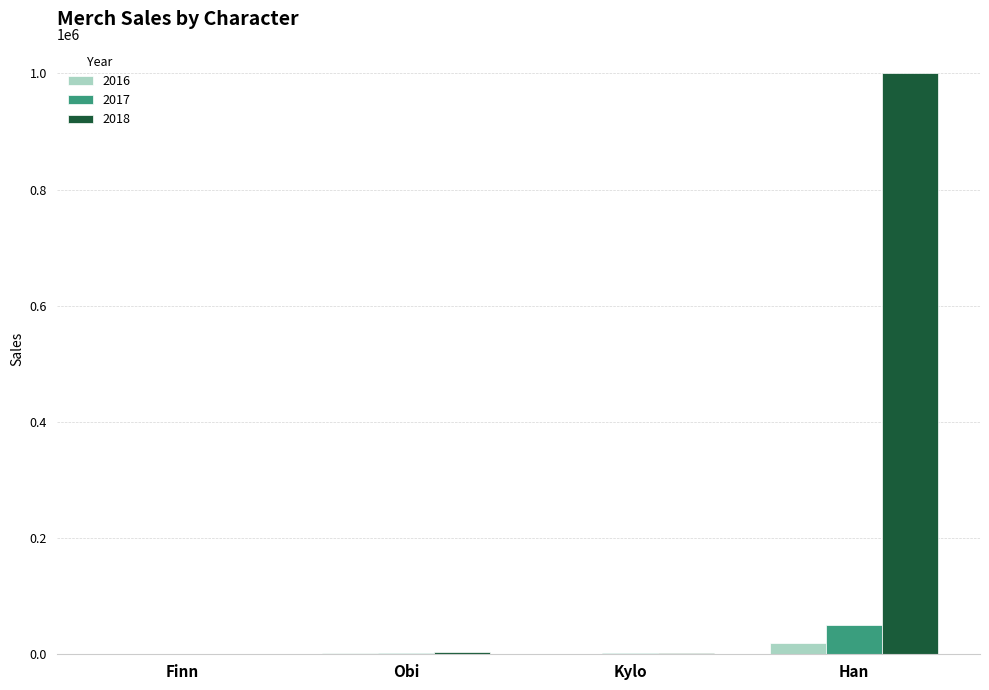

Which series has the largest total across all categories?

2018